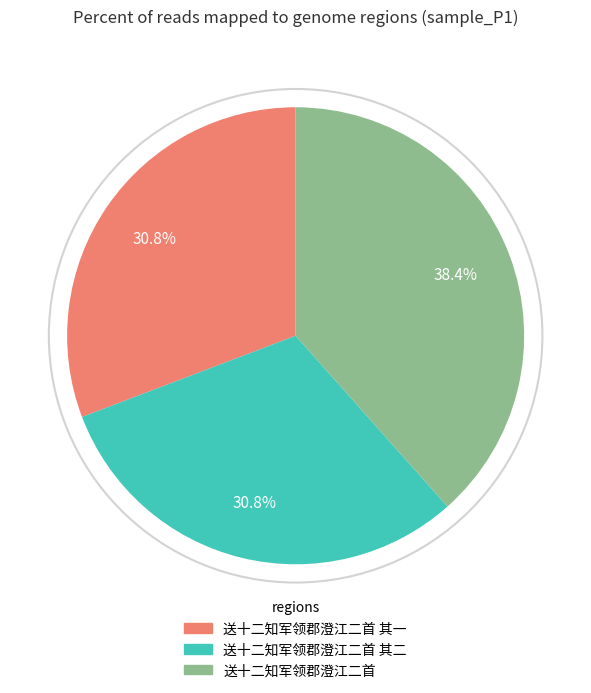

Is there a majority slice in this chart?

No